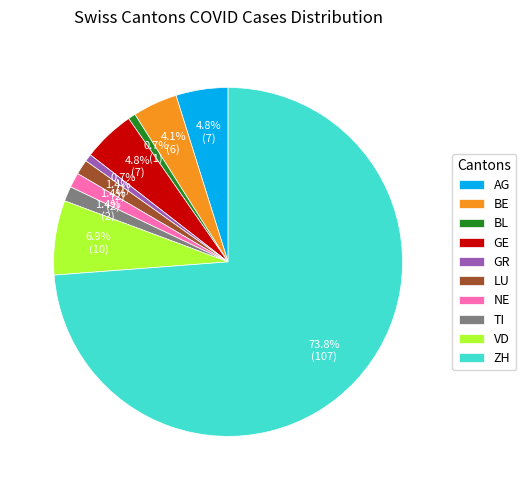

Which category has the biggest portion of the pie?

ZH